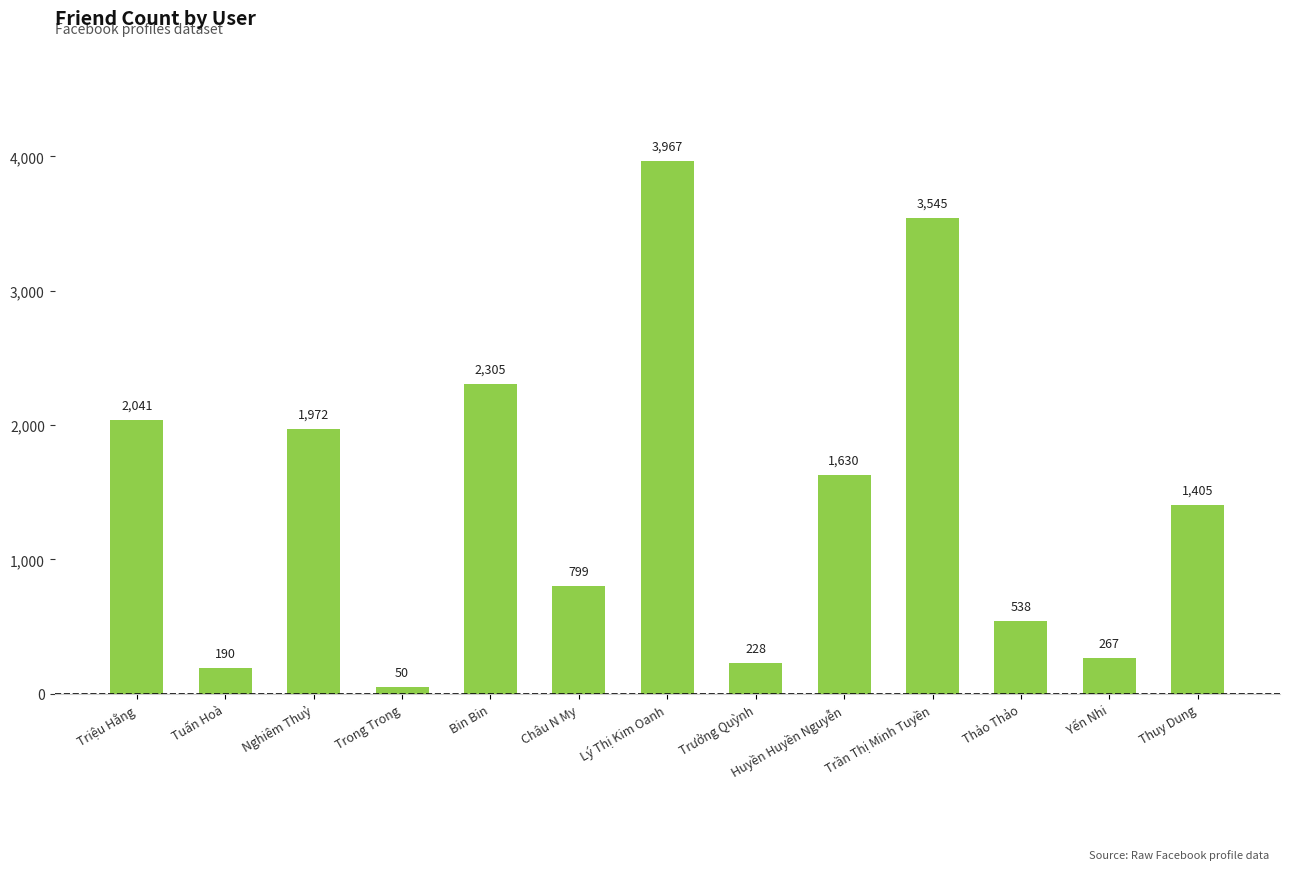

What is the minimum value shown in the chart?

50